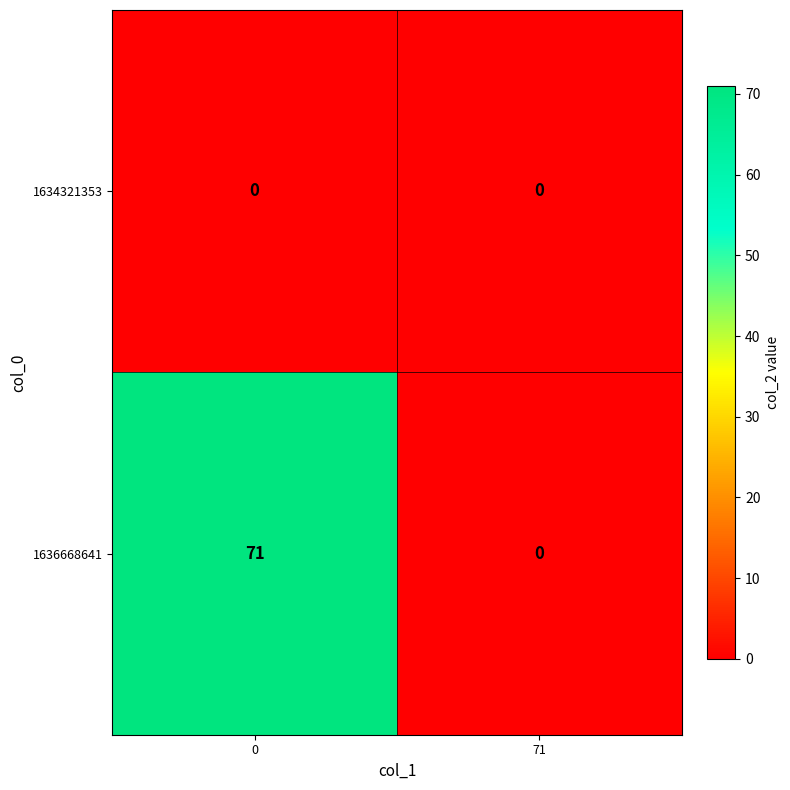

List the series in order of their overall mean, lowest first.

1634321353, 1636668641